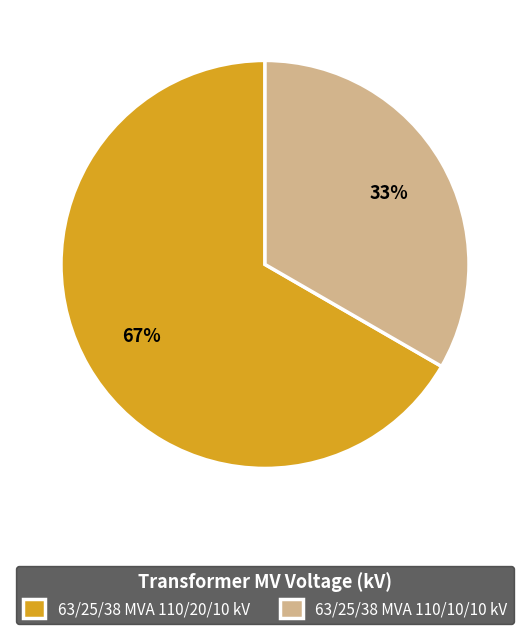

What is the largest slice in the pie chart?

63/25/38 MVA 110/20/10 kV